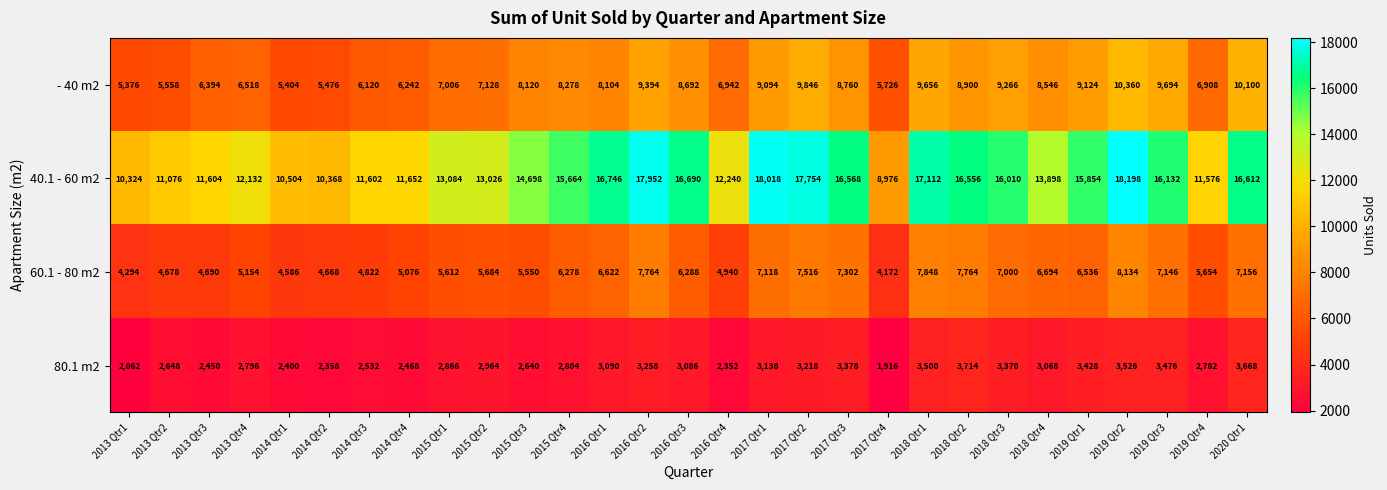

Between 2016 Qtr3 and 2019 Qtr2, which series saw the biggest shift?

60.1 - 80 m2